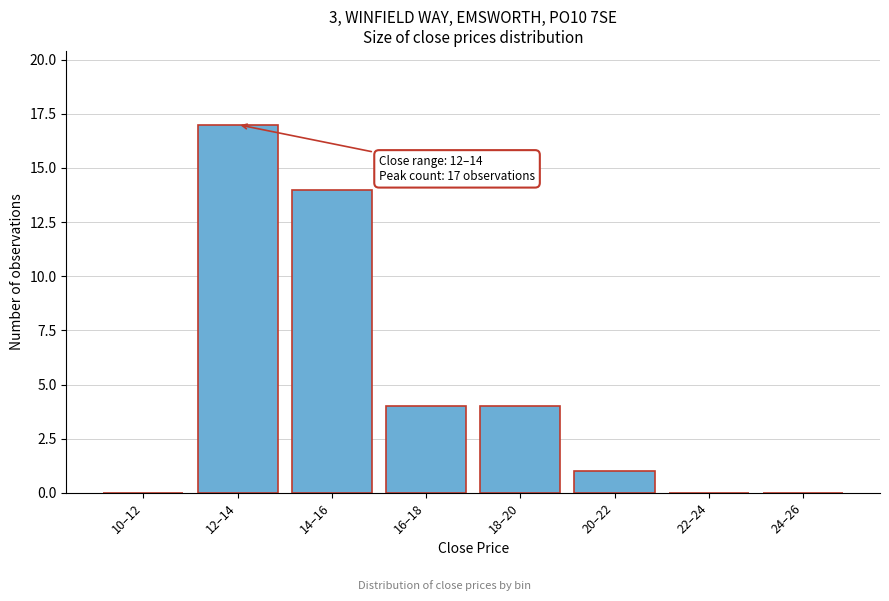

Reading left to right, list all the values displayed in this chart.

10–12=0	12–14=17	14–16=14	16–18=4	18–20=4	20–22=1	22–24=0	24–26=0